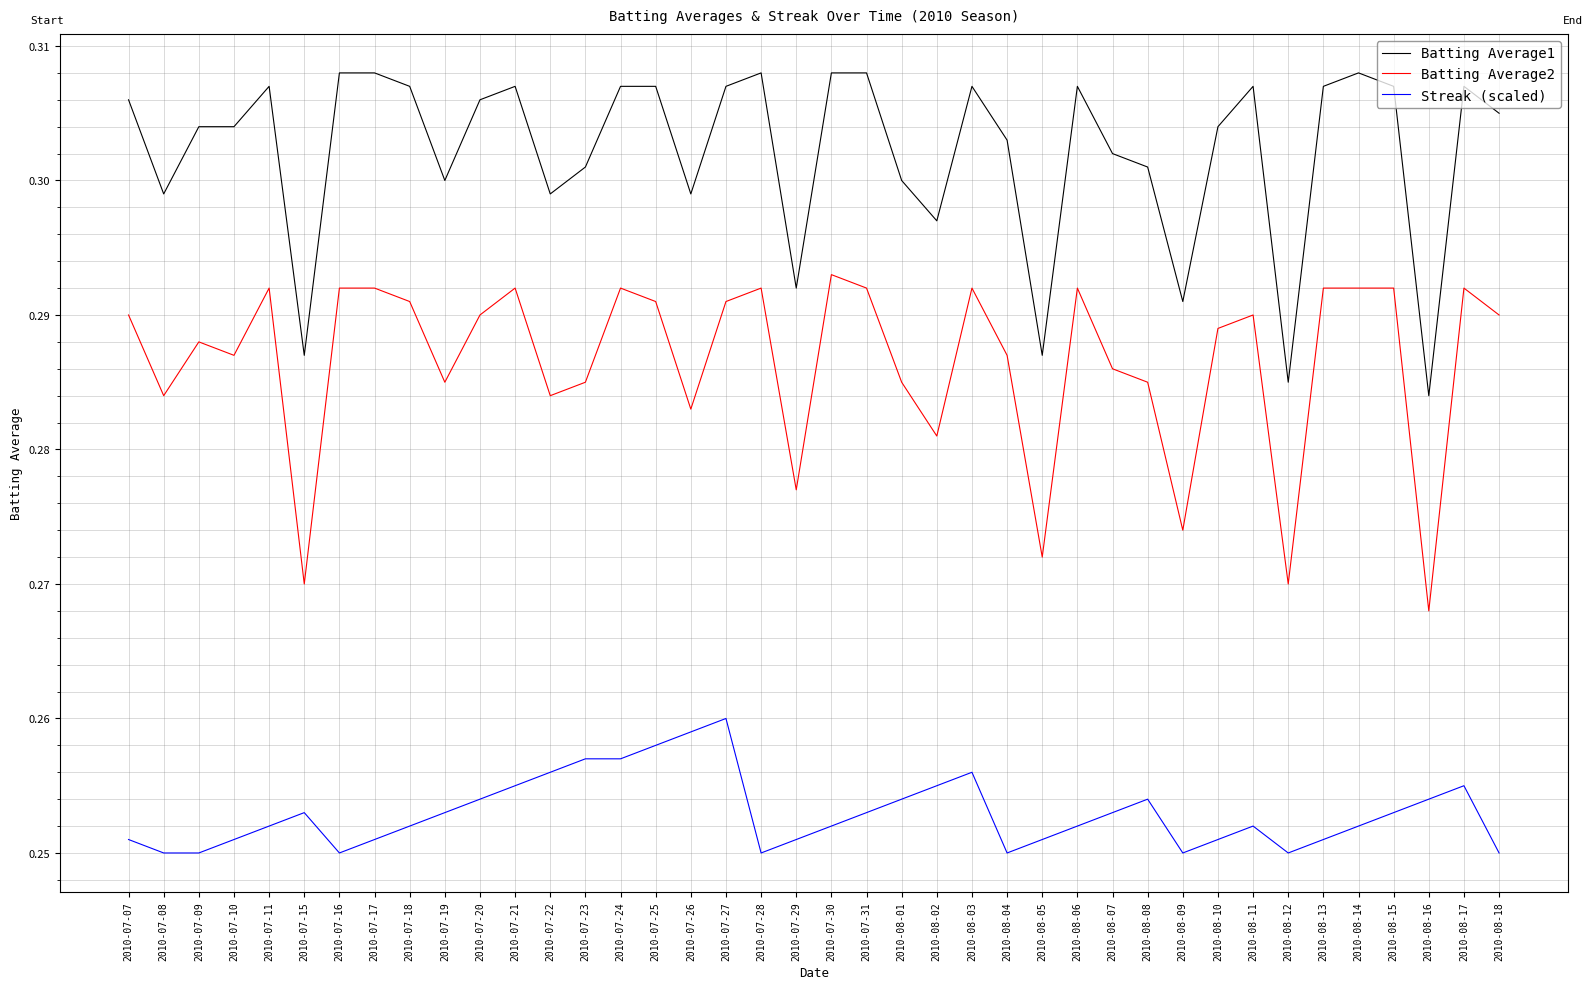

Is it true that Batting Average2 equals 0.3 at 2010-08-13?

True